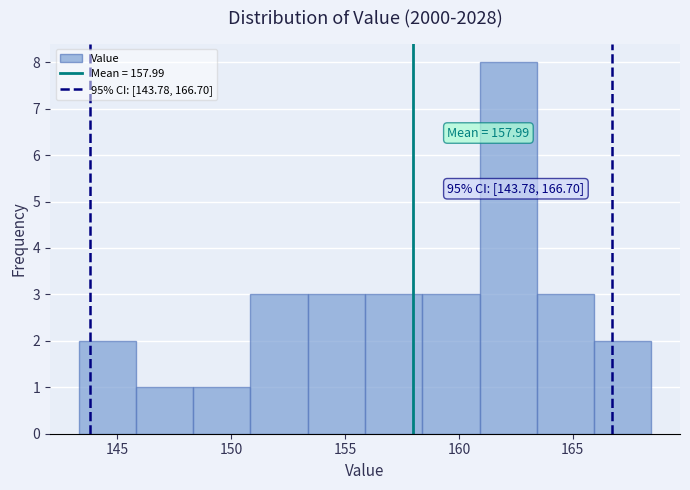

Over which range of the x-axis is the bar tallest?

161.0 to 163.5